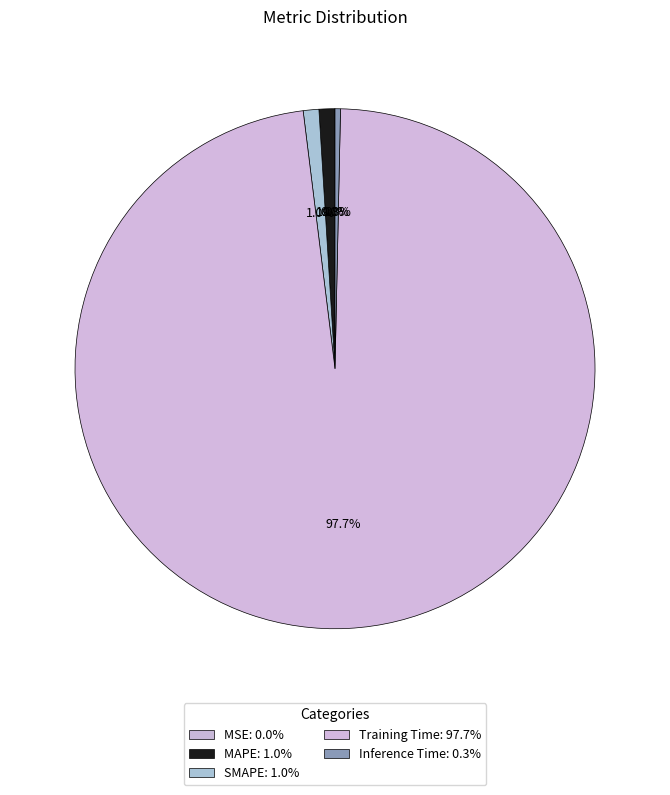

How many slices are in this pie chart?

5